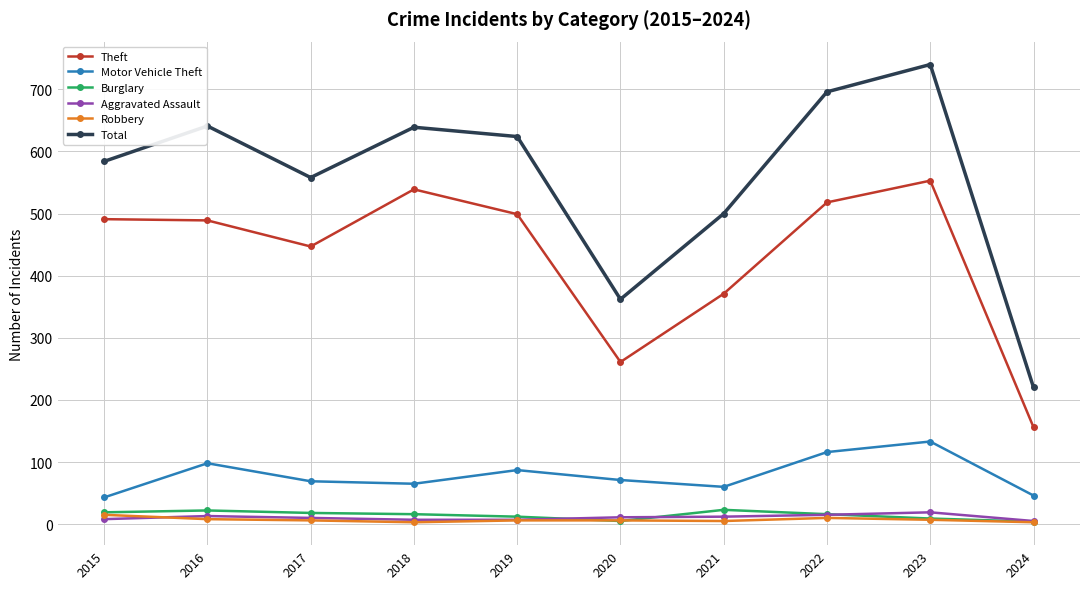

True or false: Theft and Aggravated Assault cross at least once.

False